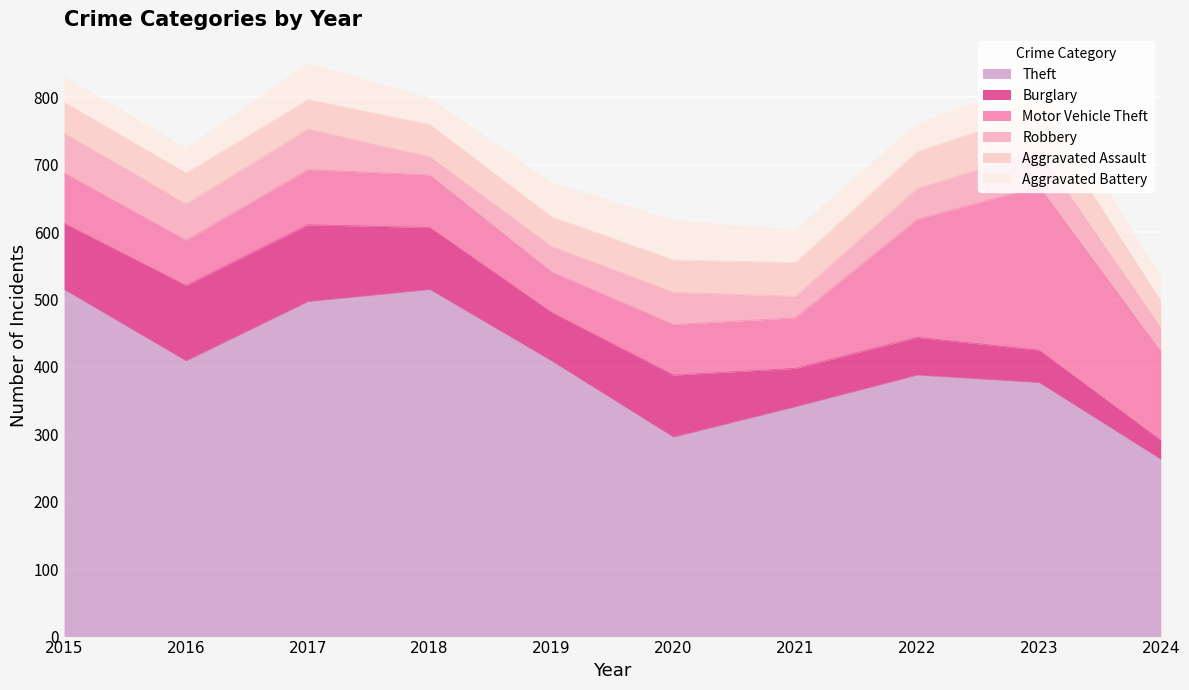

Where is Motor Vehicle Theft nearest to the value 151?

2024